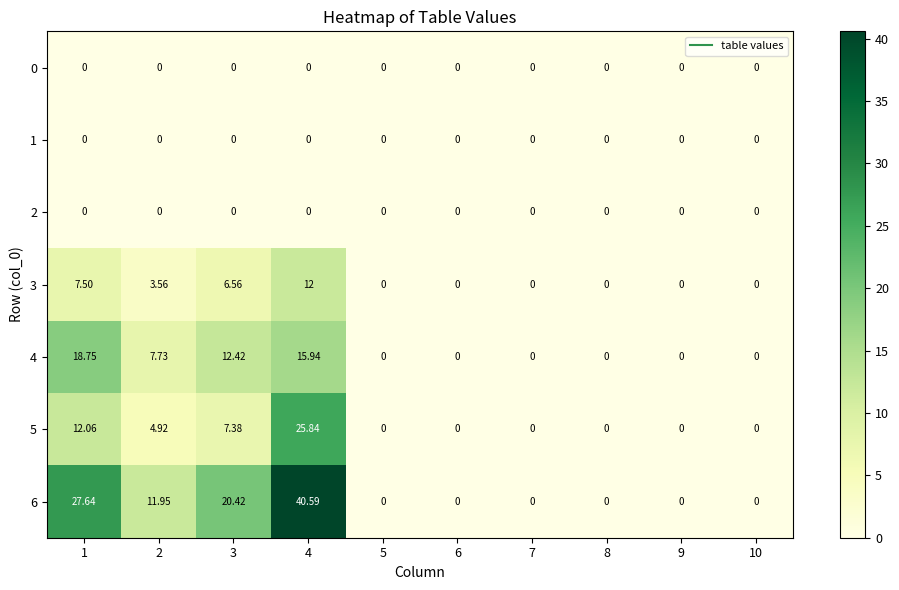

Which series has the largest total across all categories?

6